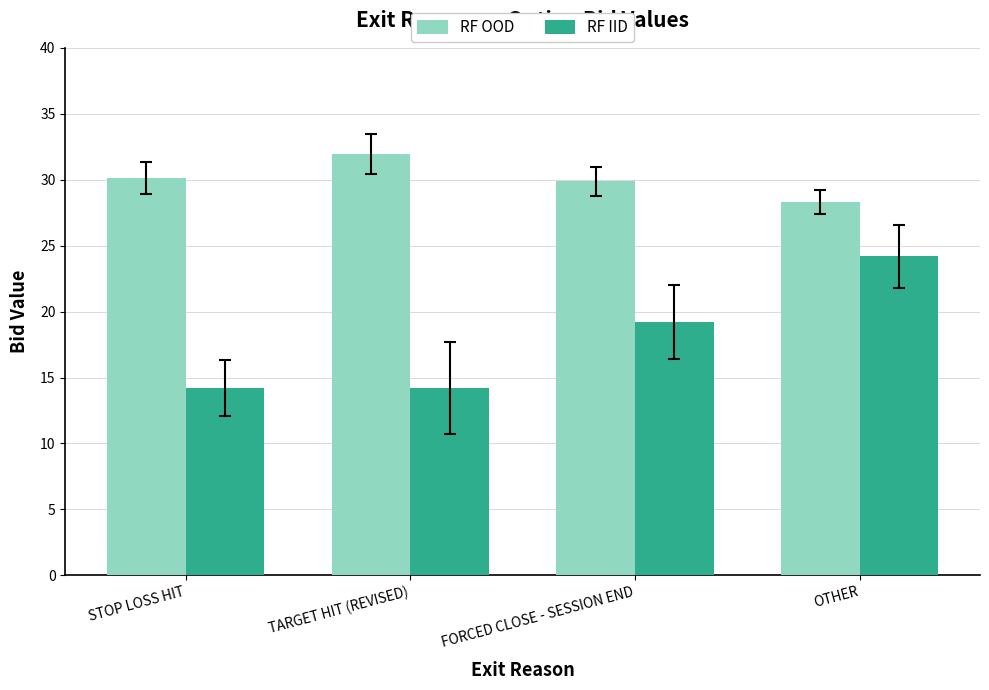

Which label corresponds to the largest value in the chart?

TARGET HIT (REVISED)